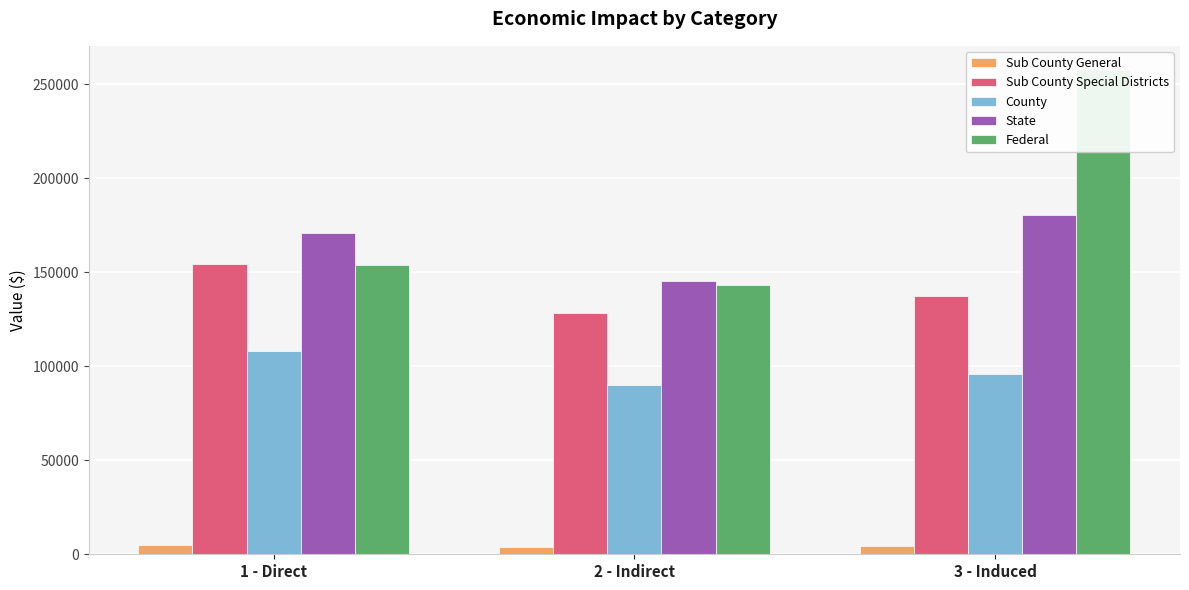

How many values in the Sub County General series exceed 4360?

2